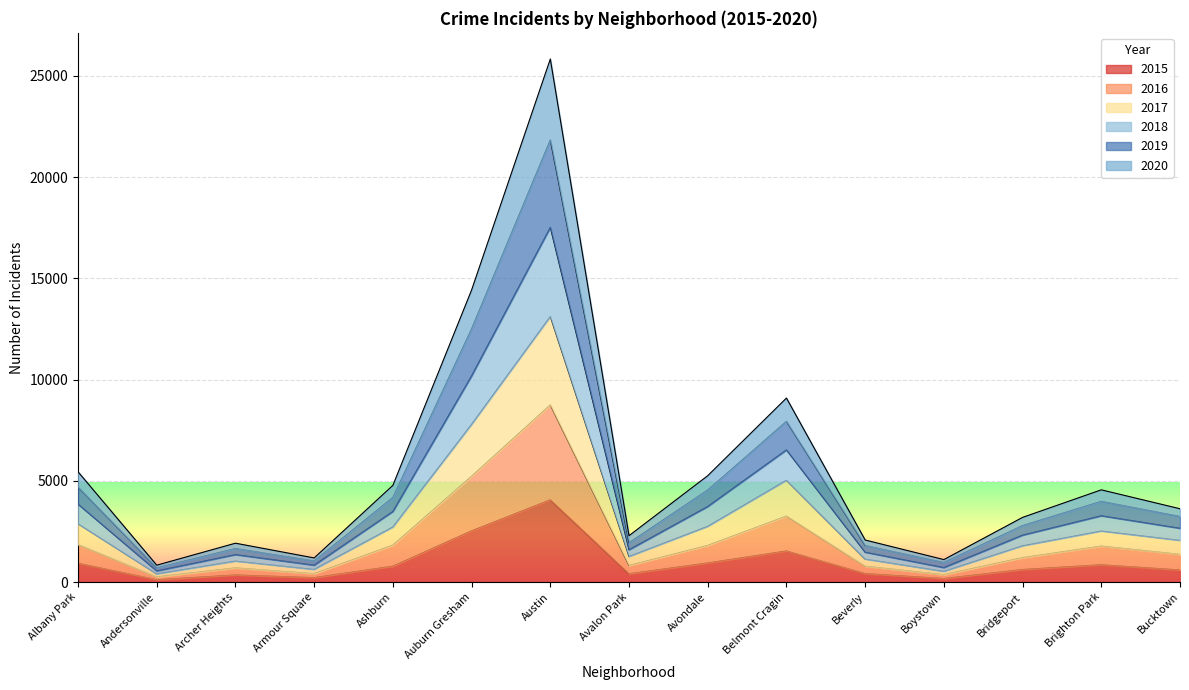

At which label does 2019 reach its peak?

Austin